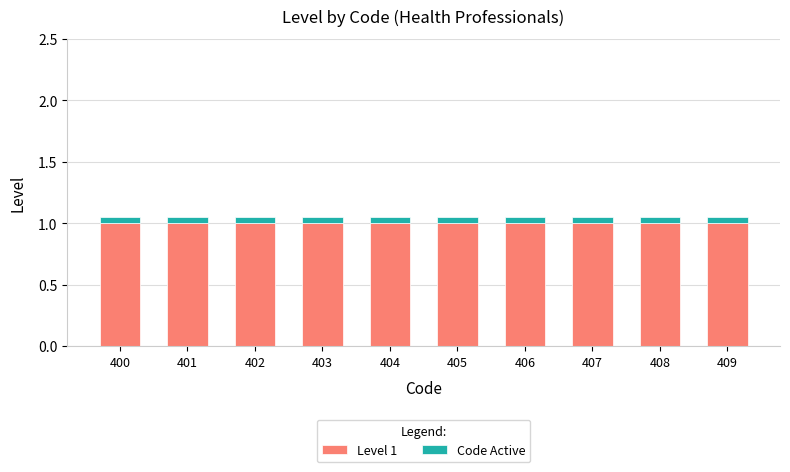

What is the sum of all Level 1 values?

10.0